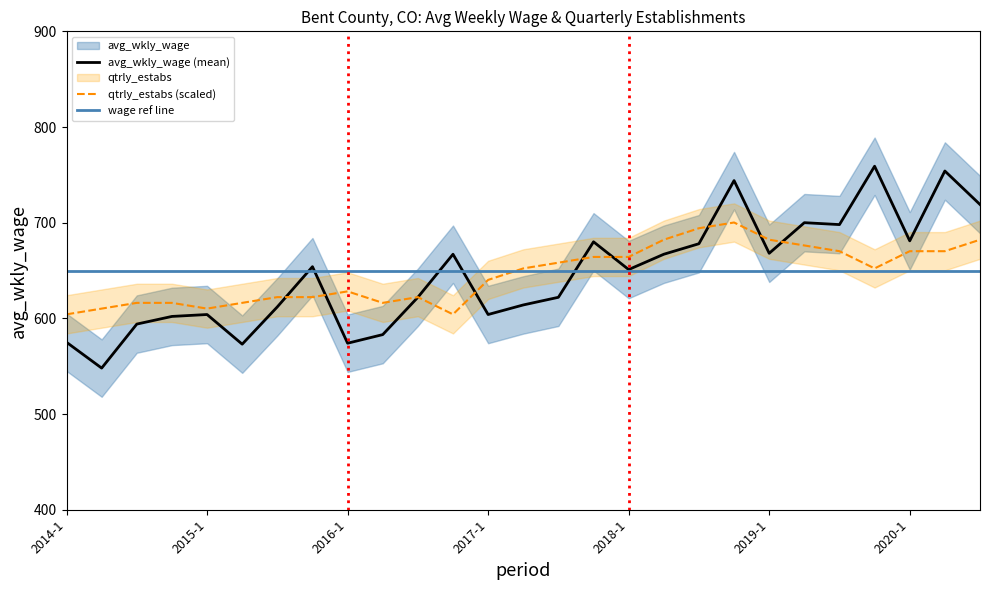

What is the difference between the second highest and minimum values in the avg_wkly_wage series?

206.0